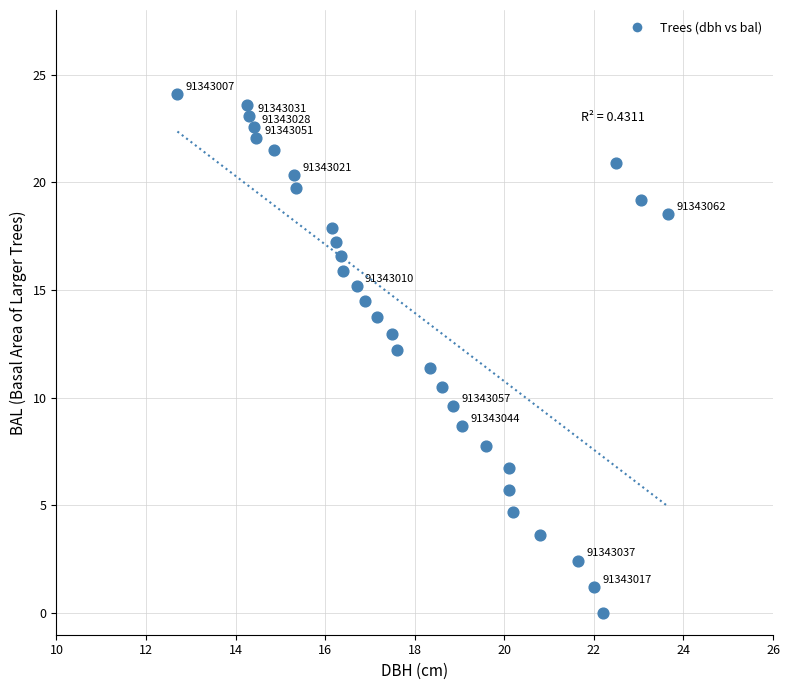

What is the range of X values (max minus min)?

10.9